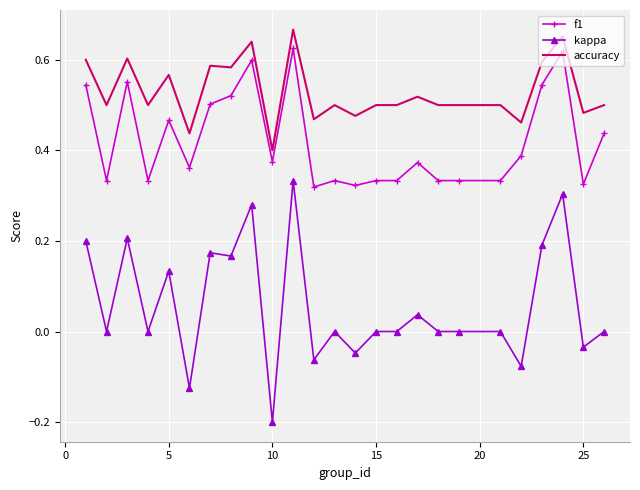

True or false: accuracy and kappa cross at least once.

False